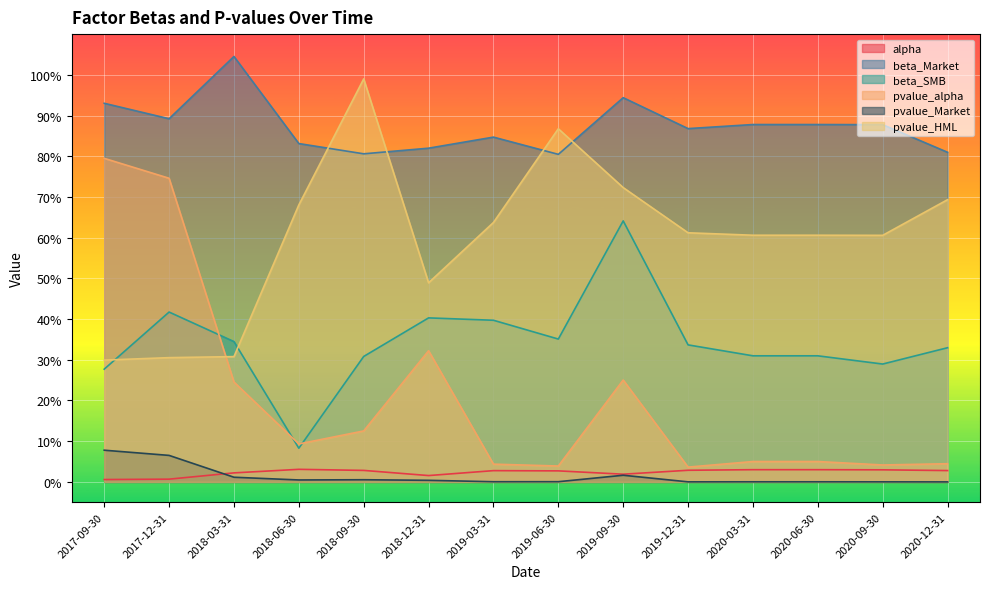

Which has a higher value, 2018-09-30 or 2019-12-31?

2019-12-31